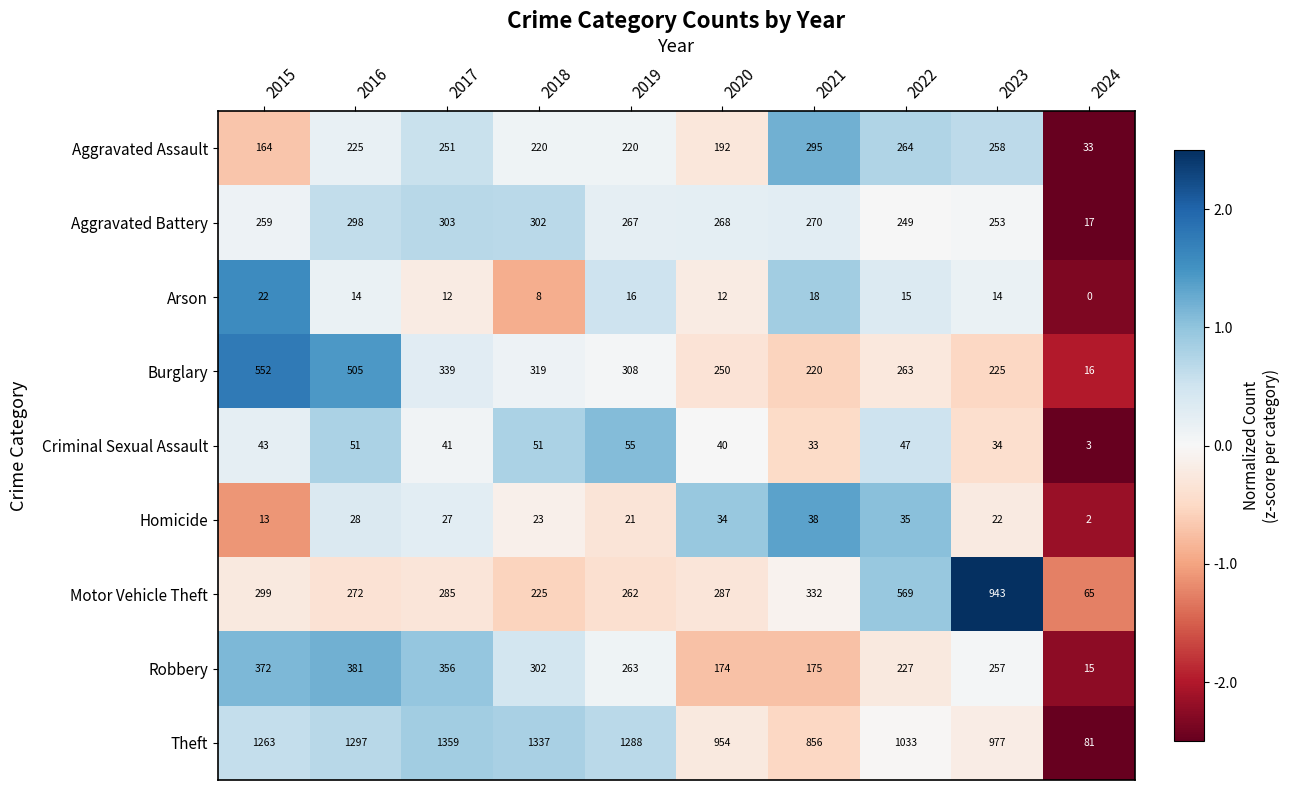

The value of Motor Vehicle Theft at 2016 is 272. True or false?

True